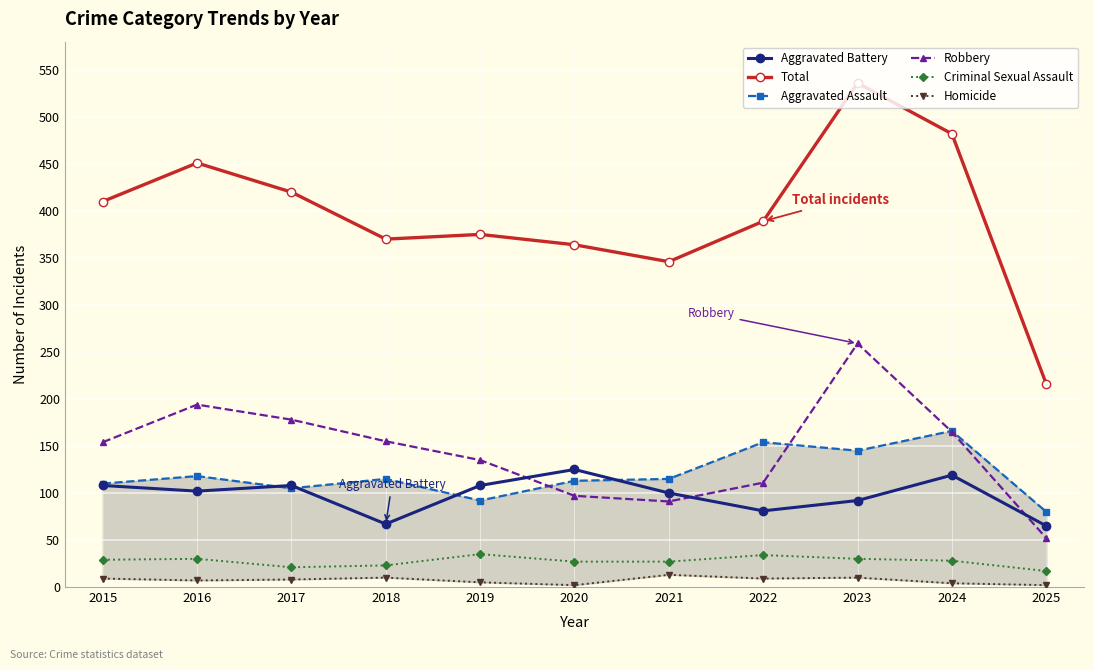

In Criminal Sexual Assault, how many points are lower than both neighbors (excluding endpoints)?

1